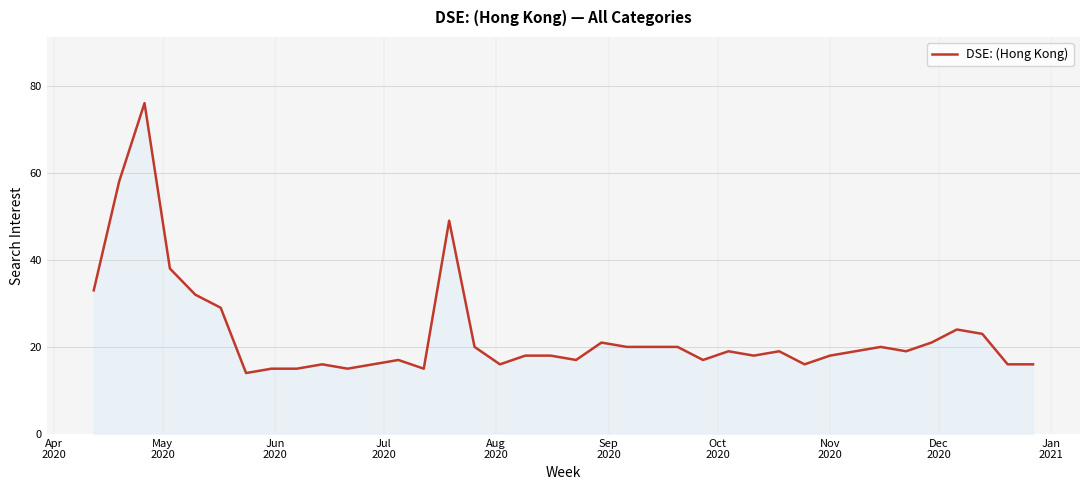

What is the smallest value displayed?

14